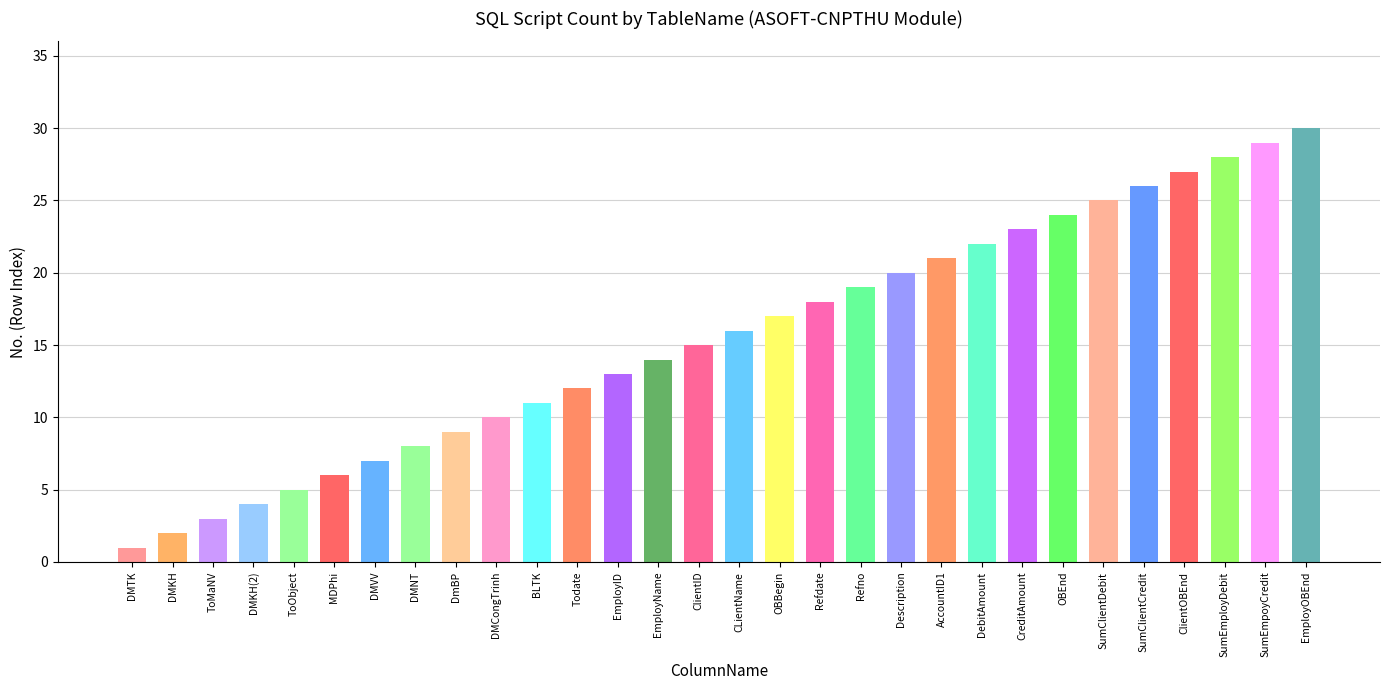

How many data points are less than 16?

15